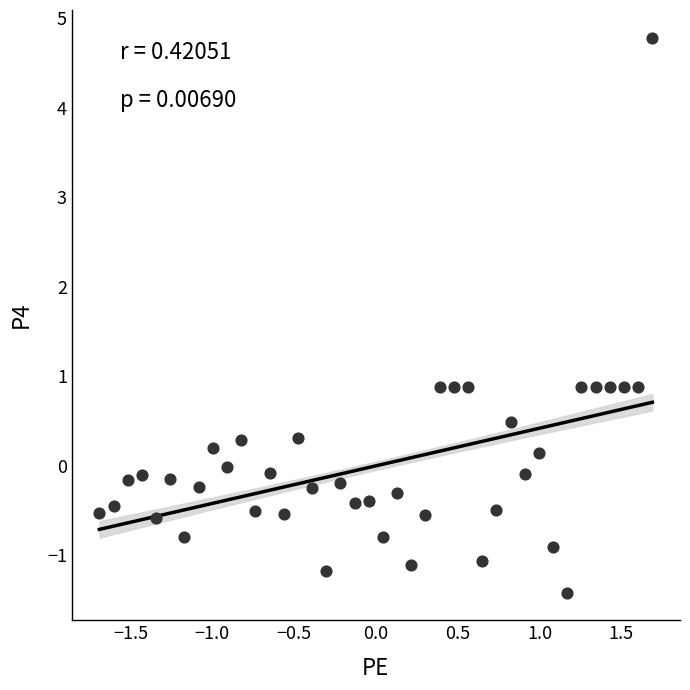

What is the range of X values (max minus min)?

3.4